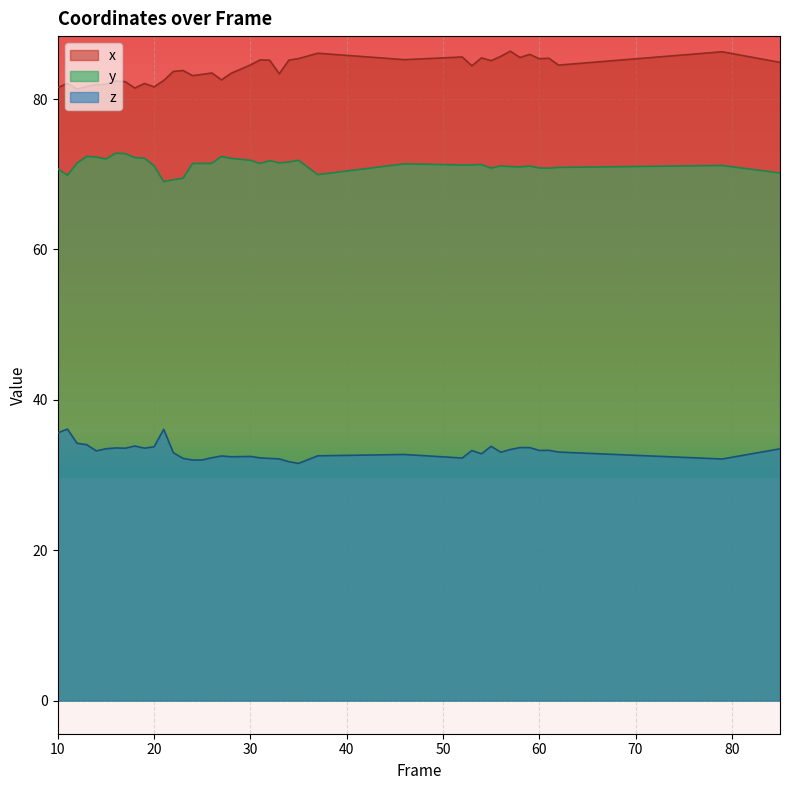

How many data points in x are above 84?

20